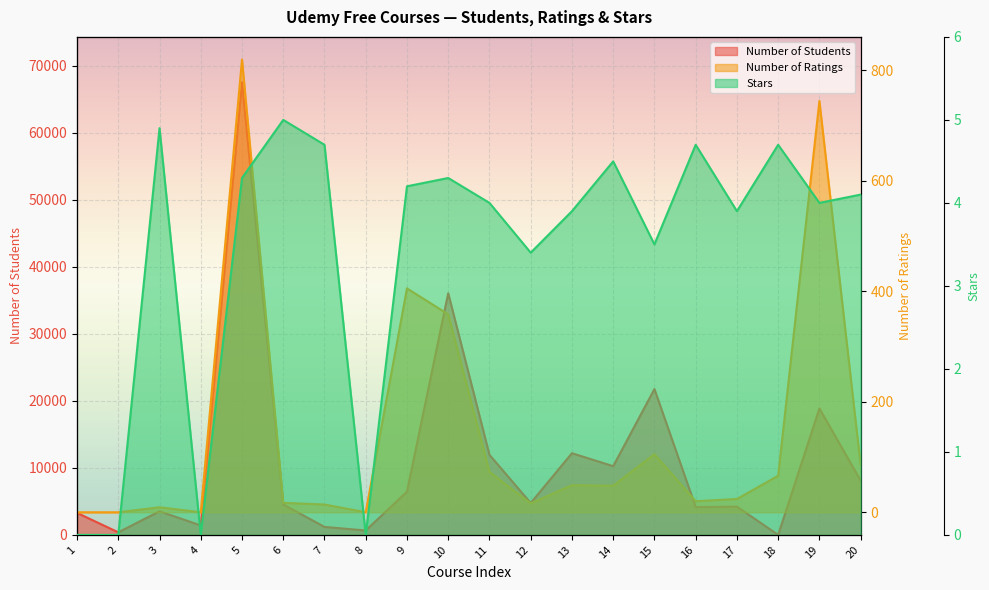

What is the maximum value for Number of Students?

67586.0